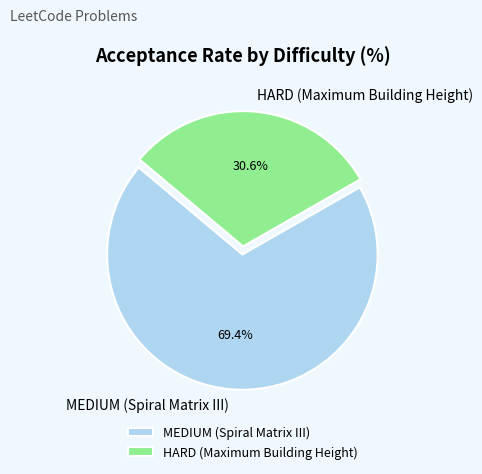

Is it true that HARD (Maximum Building Height) is 31% of the pie?

True